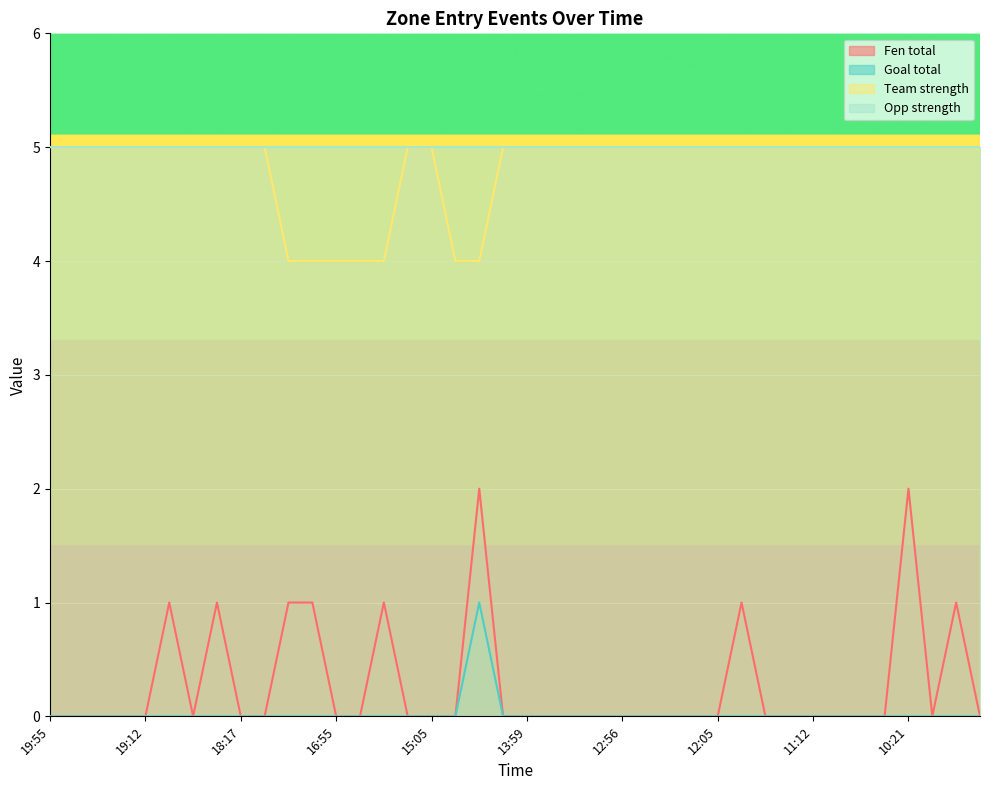

Where is Fen total nearest to the value 1?

19:01